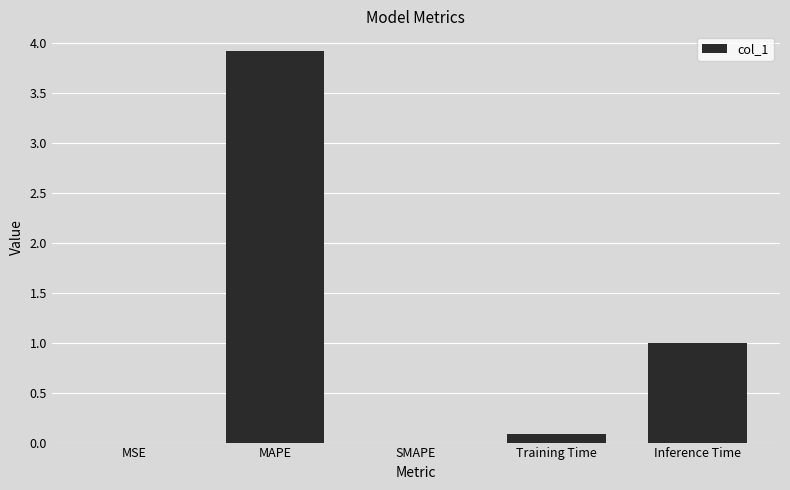

At which category does the chart reach its peak across all series?

MAPE